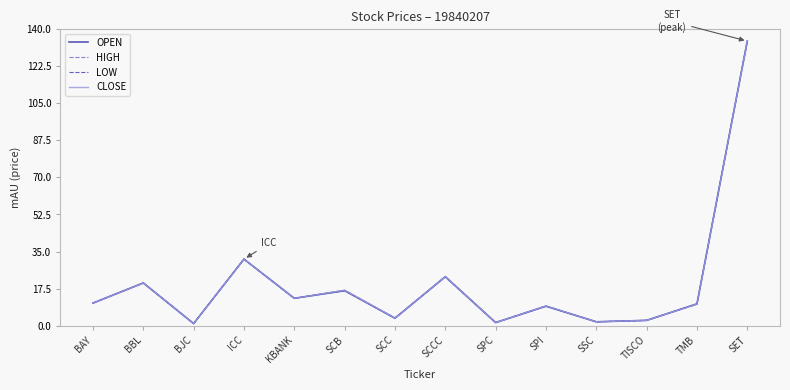

How many distinct data groups are displayed?

4